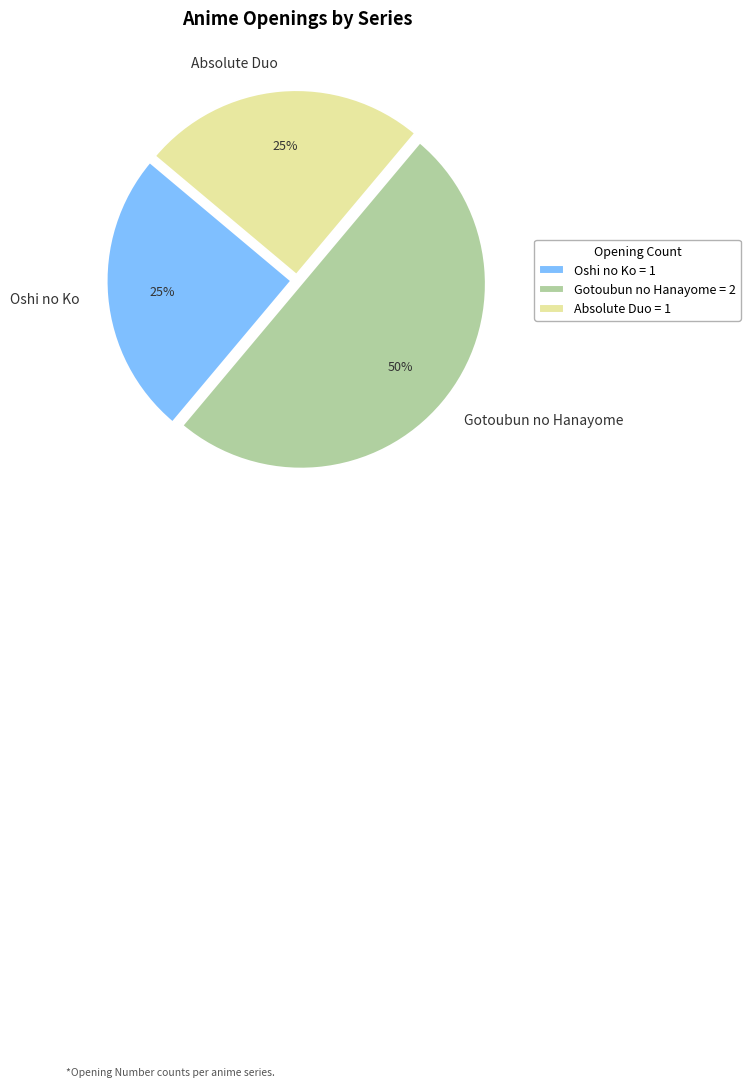

Which category has the biggest portion of the pie?

Gotoubun no Hanayome